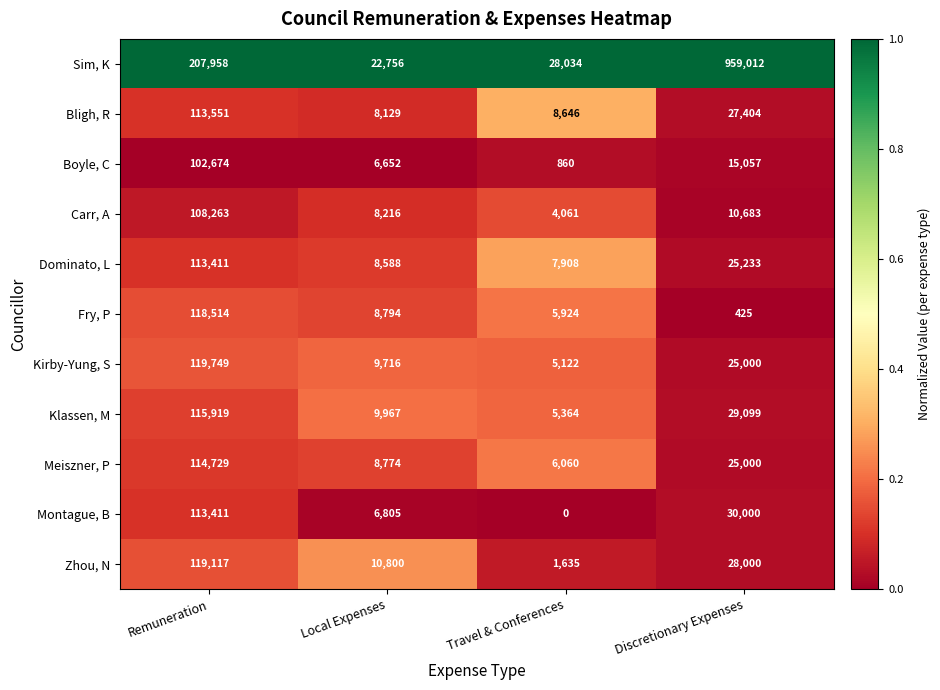

How many categories are shown in the chart?

4